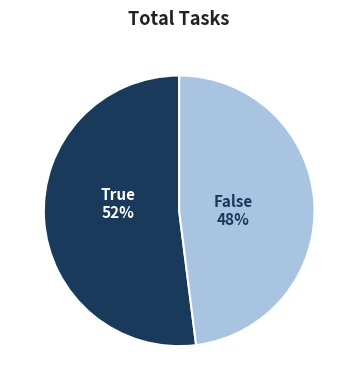

Count the number of slices in the pie.

2